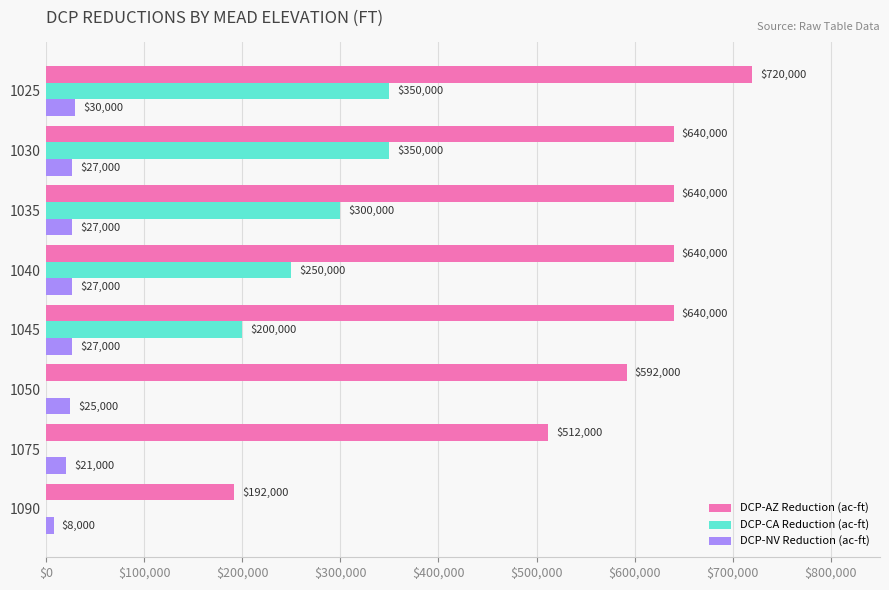

At which category is the sum across all series the highest?

1025